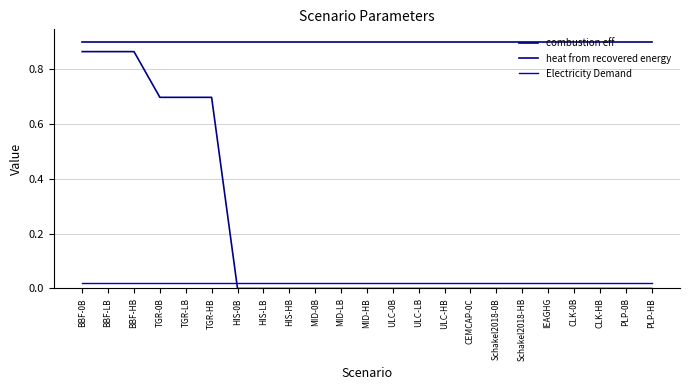

Reading right to left, transcribe all the data shown in this chart.

combustion eff: 0.9	0.9	0.9	0.9	0.9	0.9	0.9	0.9	0.9	0.9	0.9	0.9	0.9	0.9	0.9	0.9	0.9	0.9	0.9	0.9	0.9	0.9	0.9
heat from recovered energy: 0.0	0.0	0.0	0.0	0.0	0.0	0.0	0.0	0.0	0.0	0.0	0.0	0.0	0.0	0.0	0.0	0.0	0.7	0.7	0.7	0.9	0.9	0.9
Electricity Demand: 0.0	0.0	0.0	0.0	0.0	0.0	0.0	0.0	0.0	0.0	0.0	0.0	0.0	0.0	0.0	0.0	0.0	0.0	0.0	0.0	0.0	0.0	0.0